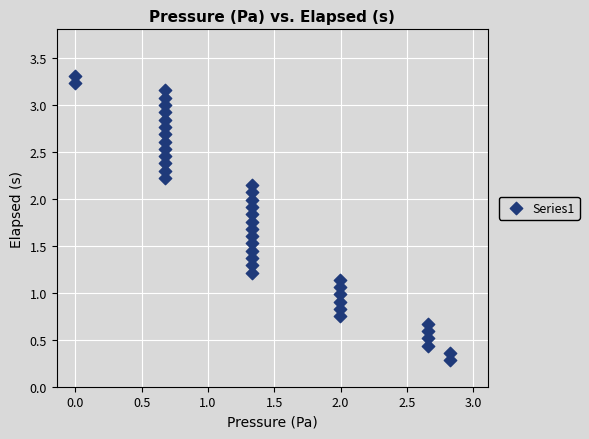

What is the range of Y values (max minus min)?

3.0